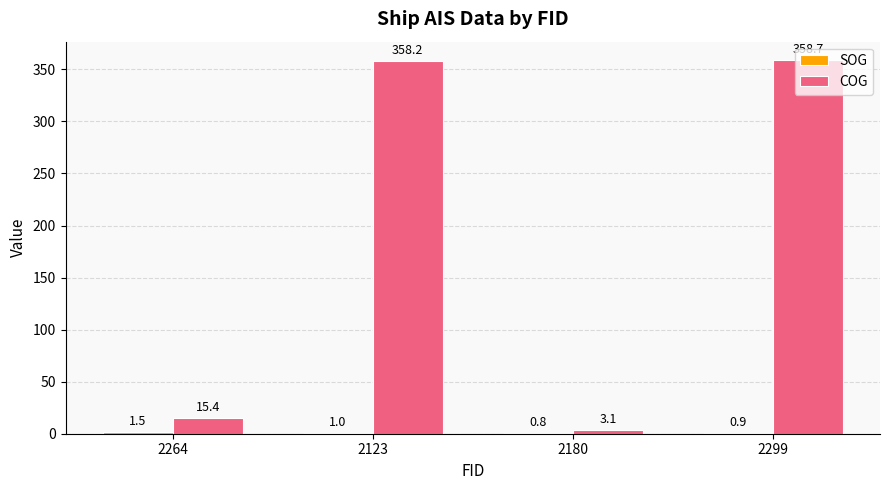

The COG series shows 3.1 at 2180. True or false?

True